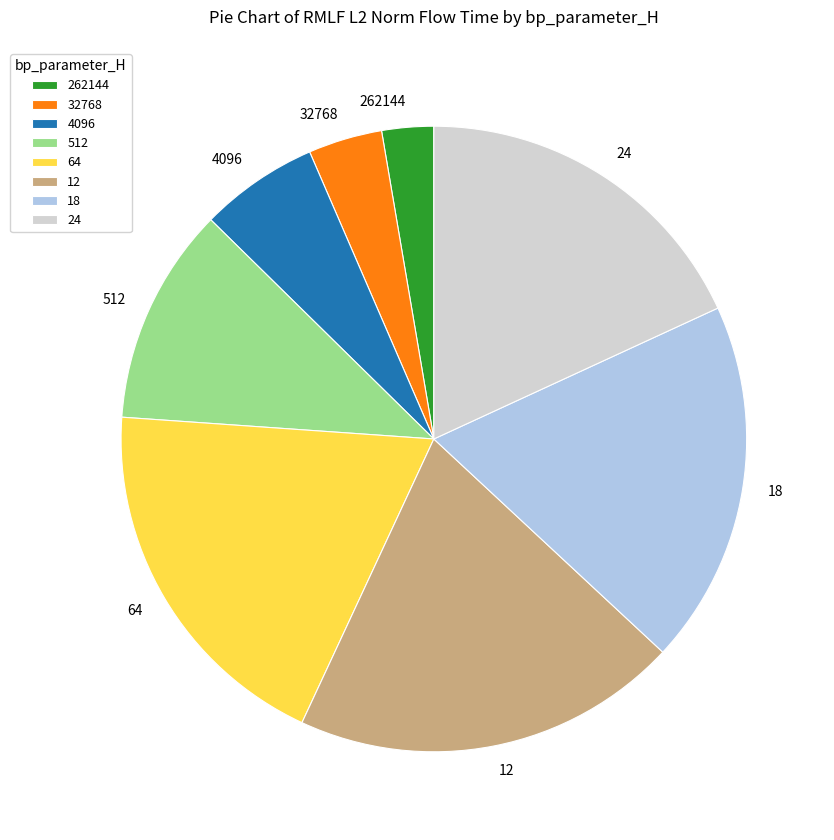

How many segments does this pie chart have?

8